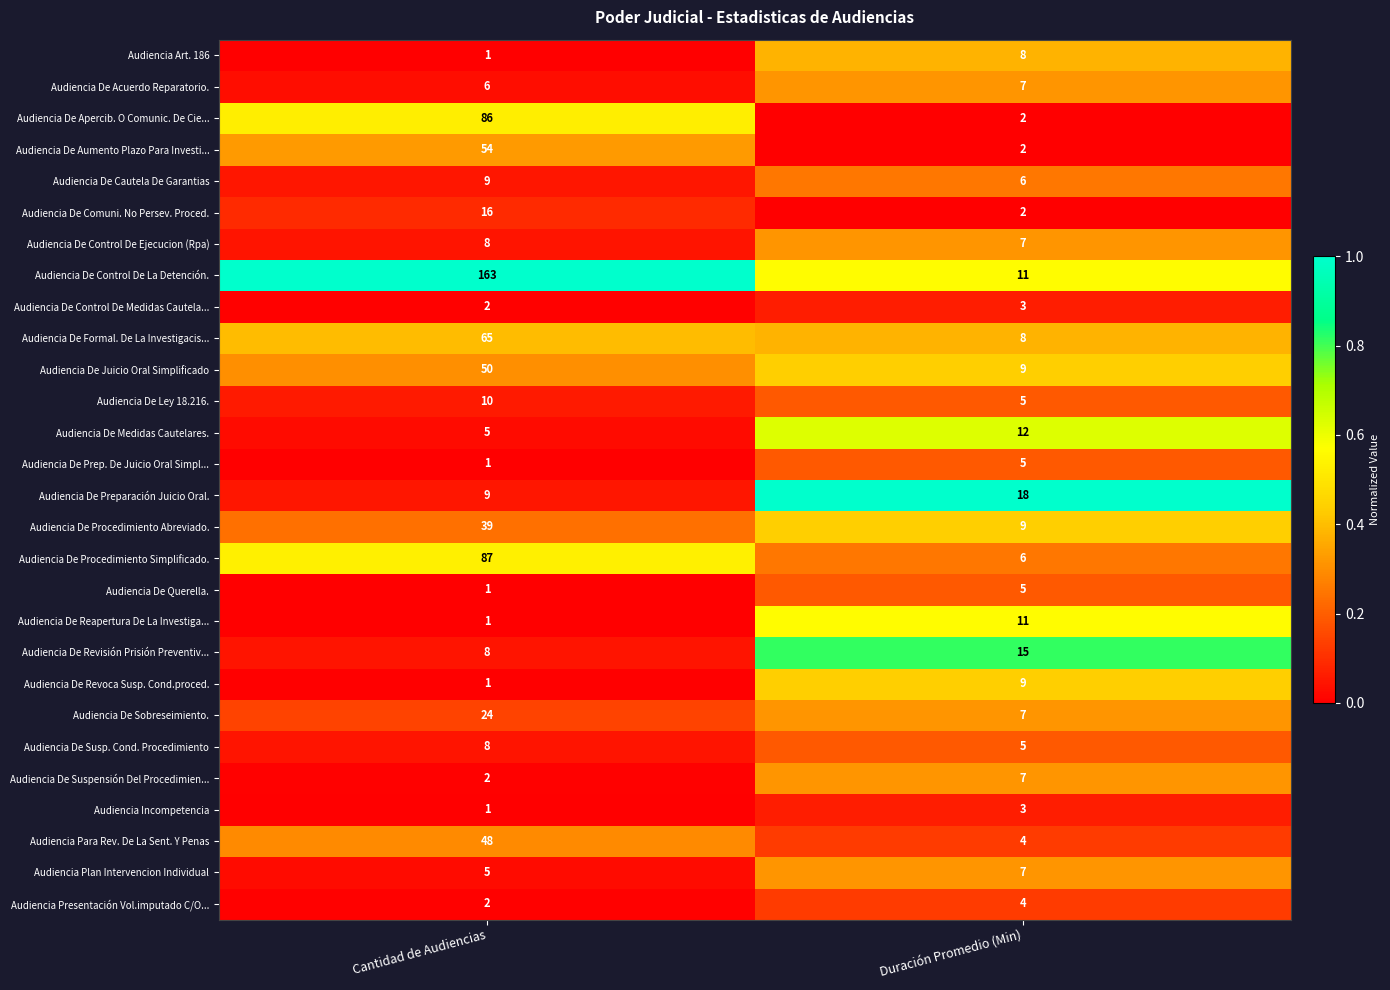

Rank the categories by Audiencia De Procedimiento Abreviado. value from highest to lowest.

Cantidad de Audiencias, Duración Promedio (Min)